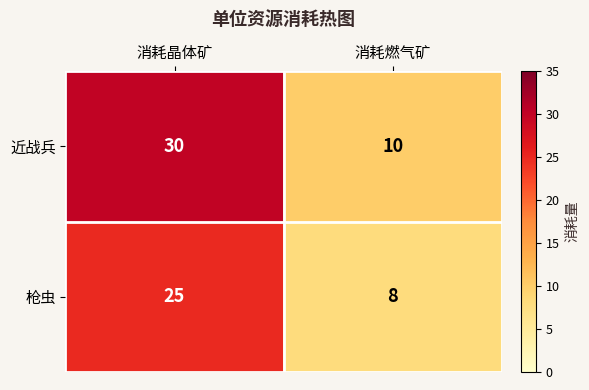

Rank the series by their average value, from highest to lowest.

近战兵, 枪虫